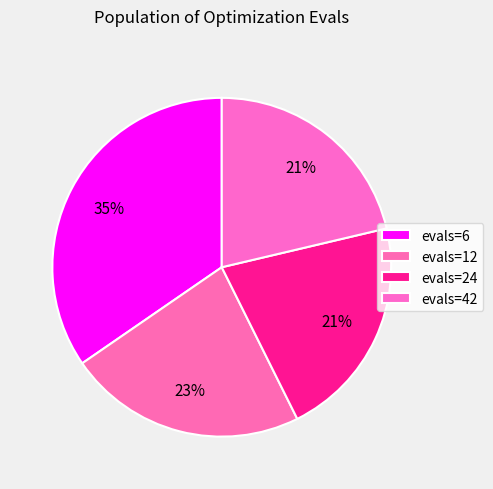

What percentage is the evals=12 slice, to the nearest percent?

23%